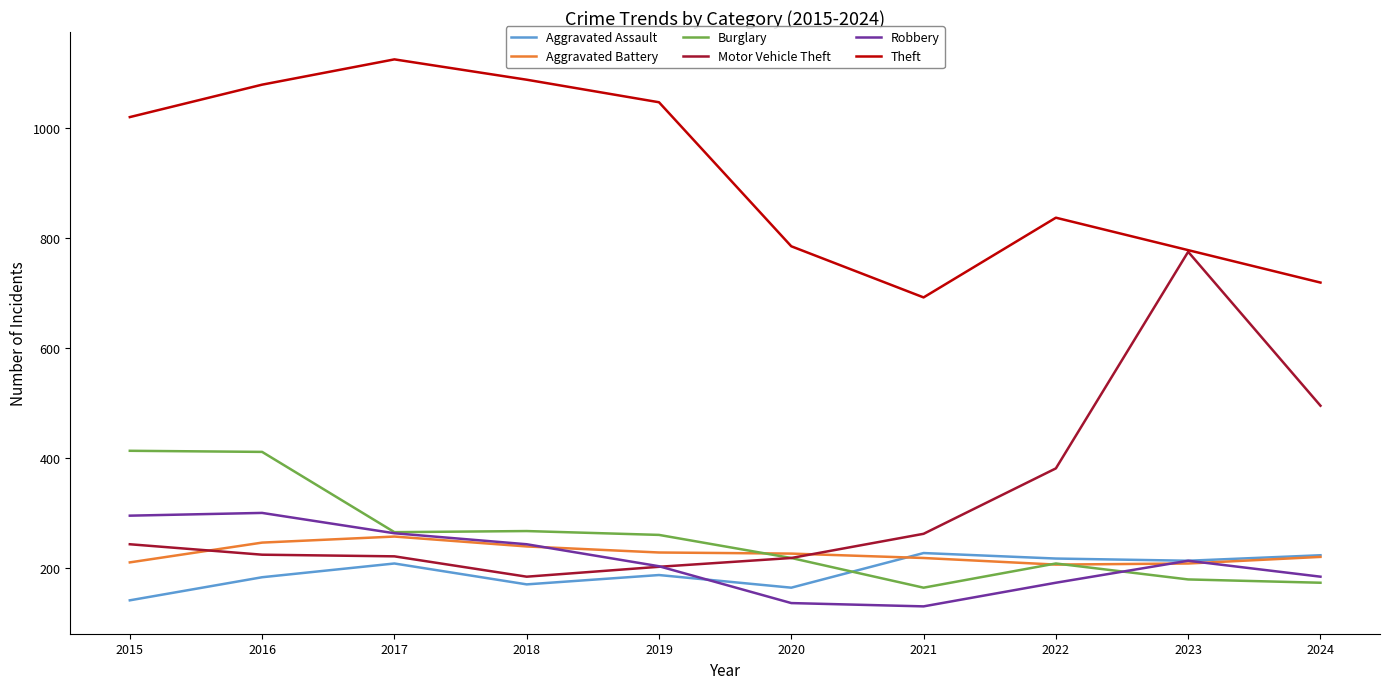

Is the value of Motor Vehicle Theft at 2022 greater than the value of Aggravated Assault at 2024?

Yes